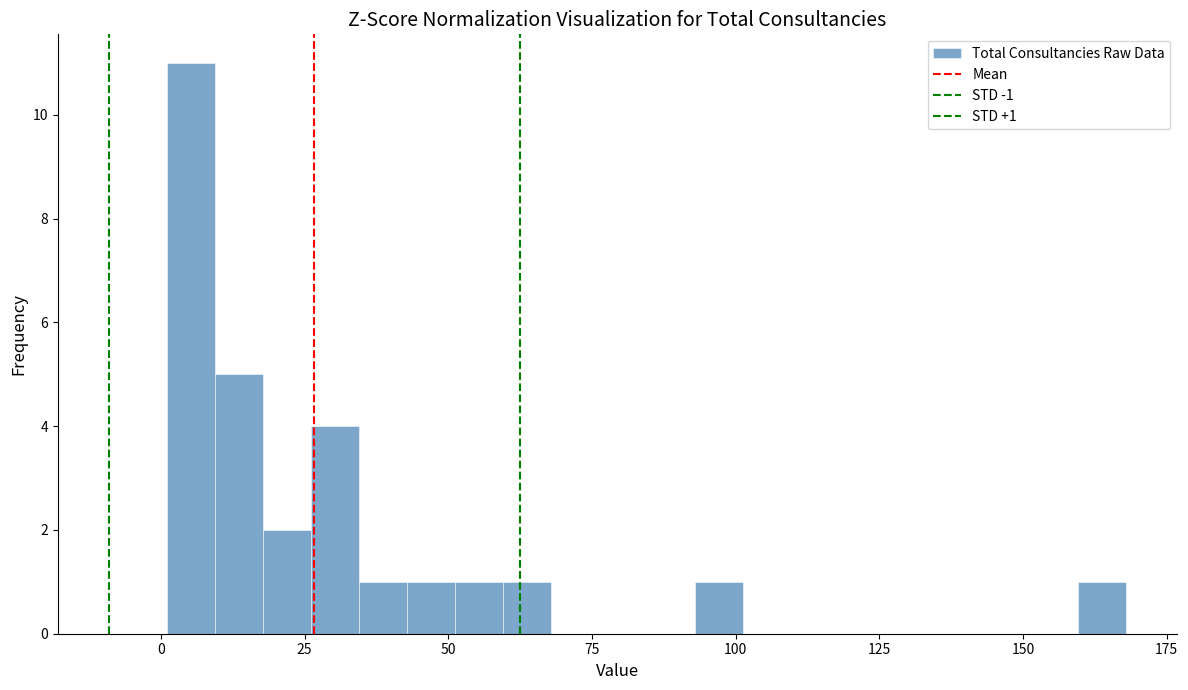

Read against the x-axis, roughly where is the centre of the tallest bar?

5